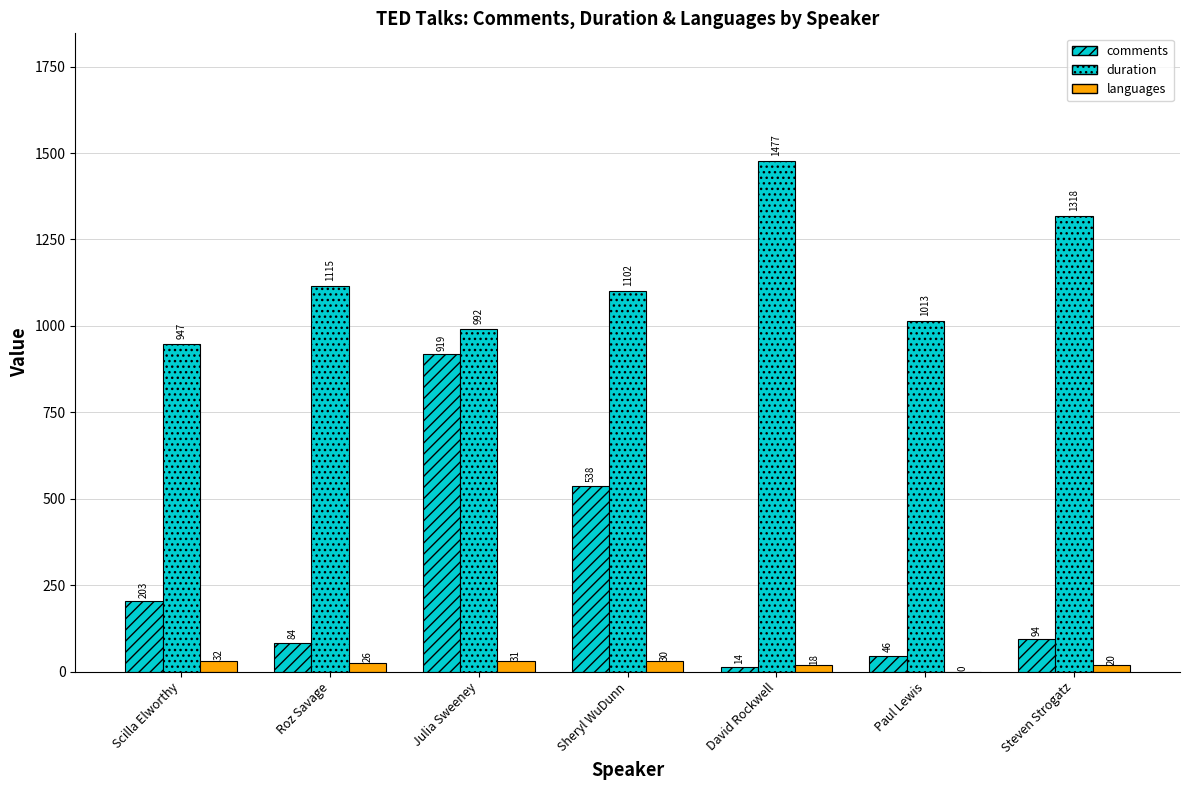

What is the difference between the maximum and minimum values in the duration series?

530